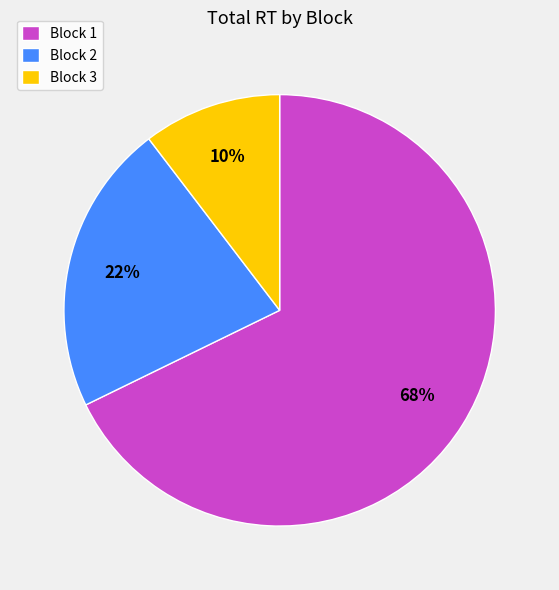

To the nearest percent, what is the difference between the Block 2 and Block 1 slice percentages?

46%